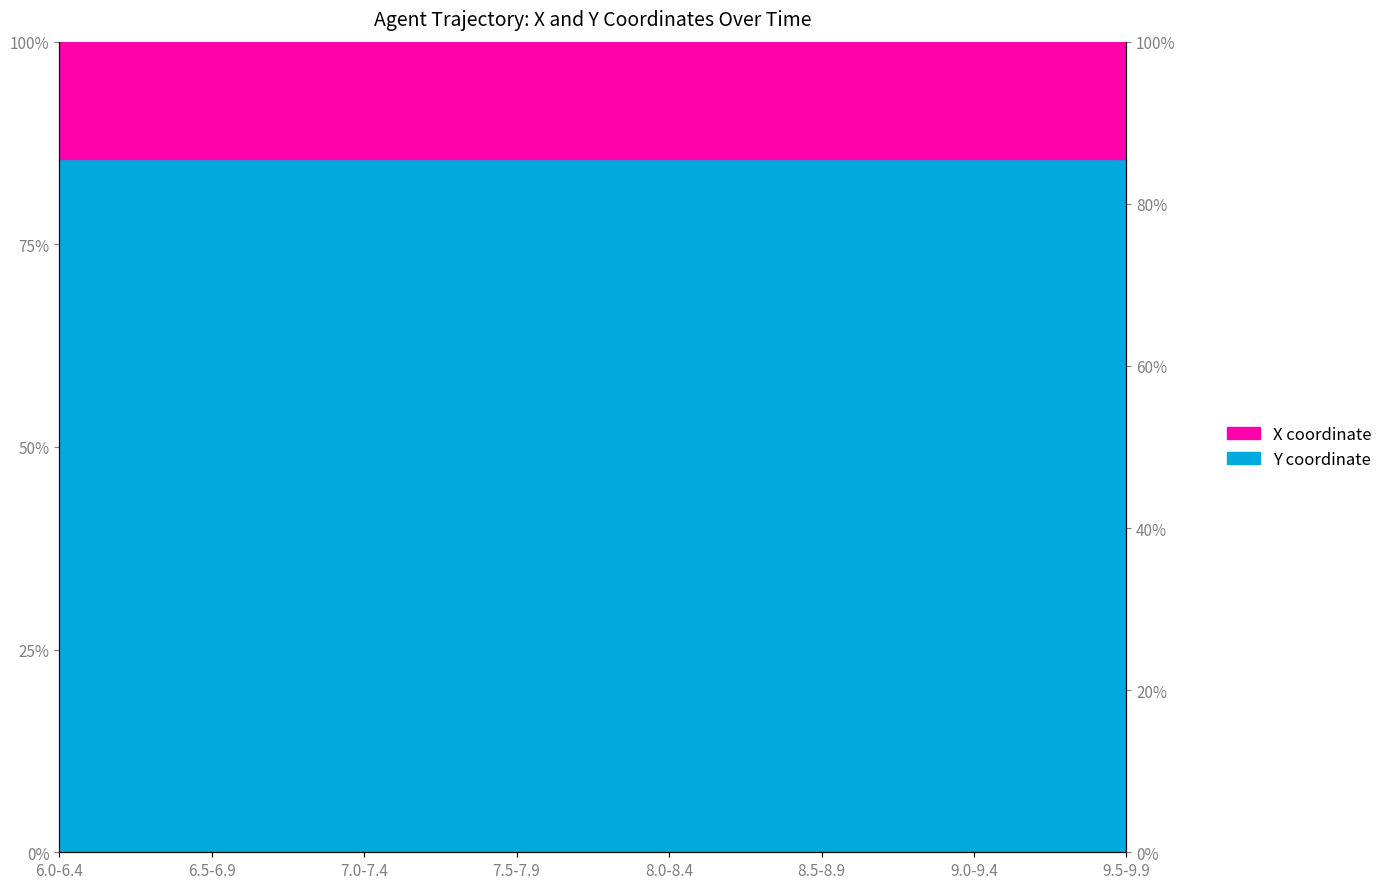

Reading left to right, what are all the values shown in this chart?

6.0-6.4=85.5	6.5-6.9=85.5	7.0-7.4=85.5	7.5-7.9=85.5	8.0-8.4=85.5	8.5-8.9=85.6	9.0-9.4=85.6	9.5-9.9=85.6